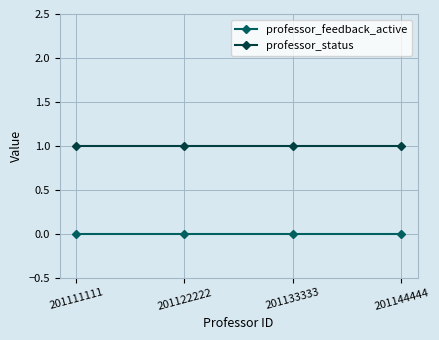

True or false: professor_status and professor_feedback_active cross at least once.

False